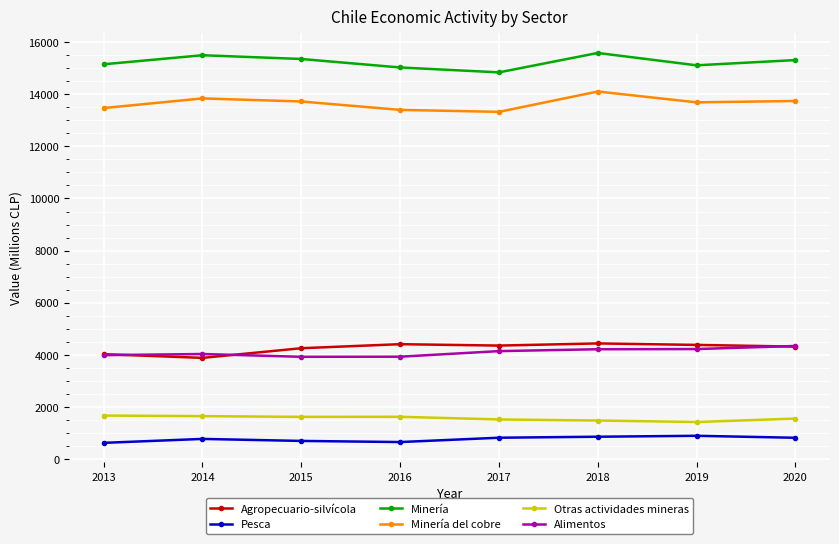

What is the minimum value for Minería?

14834